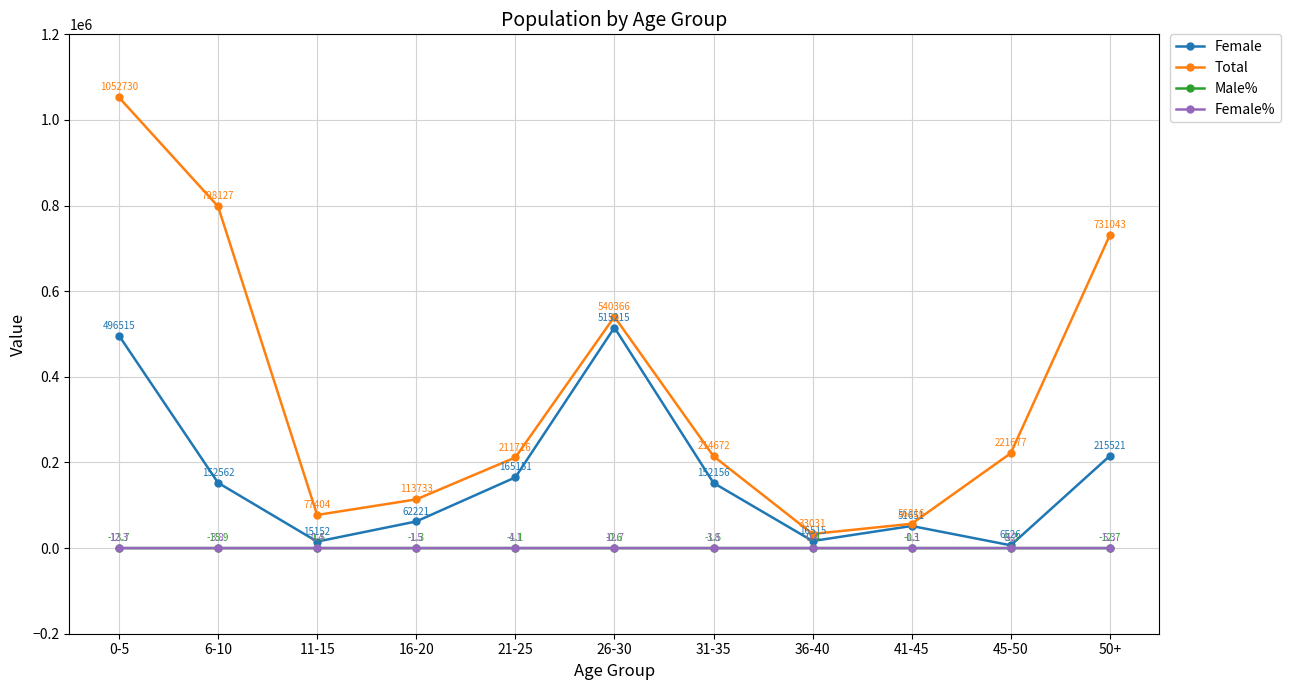

True or false: Total and Female intersect in this chart.

False